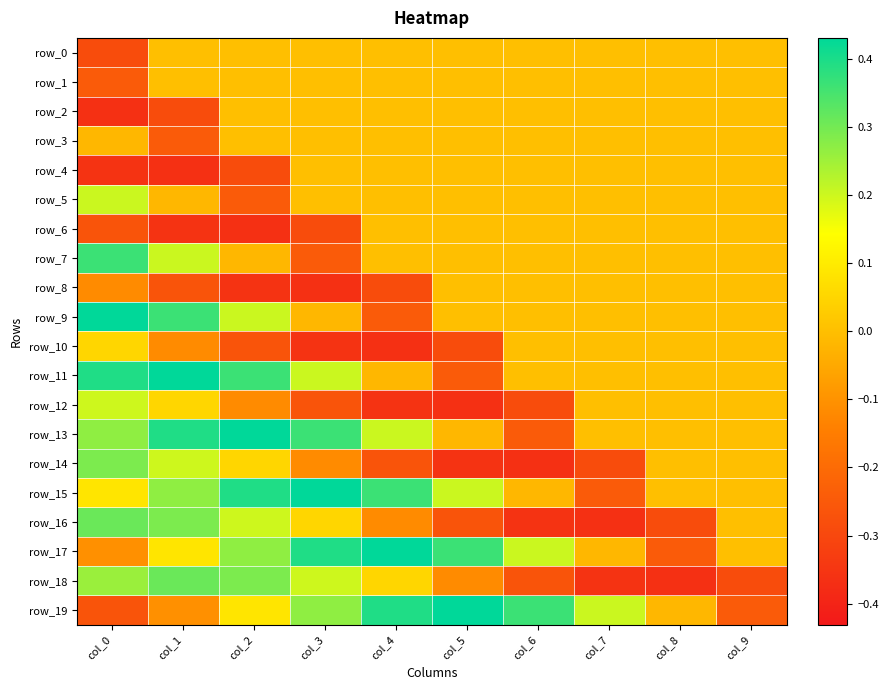

Where is row_4 nearest to the value 0?

col_3